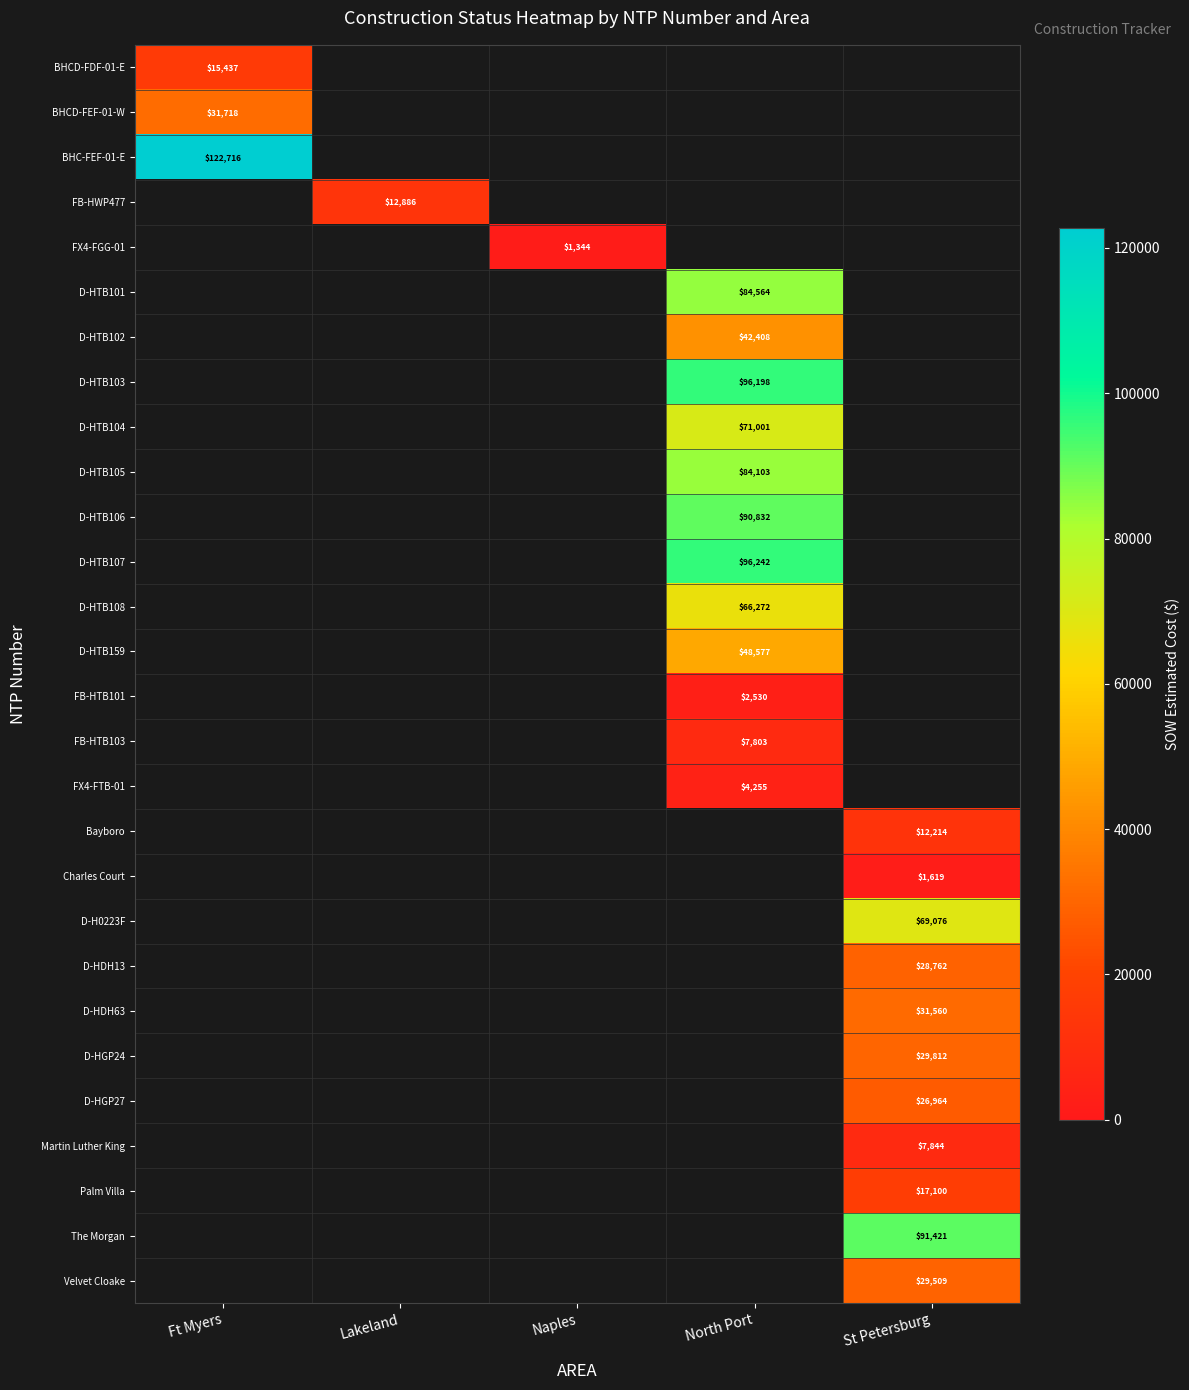

Rank the categories by FX4-FGG-01 value from lowest to highest.

Ft Myers, Lakeland, Naples, North Port, St Petersburg